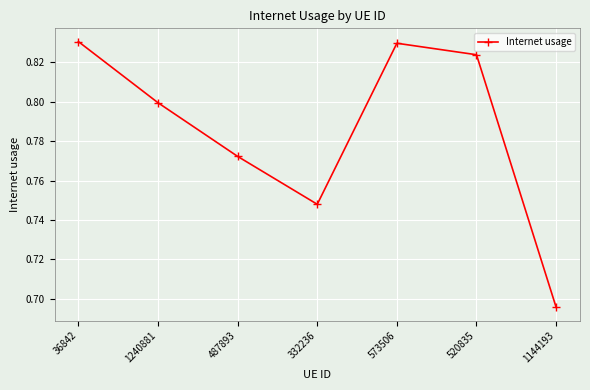

Which category has the lowest value across all series?

1144193